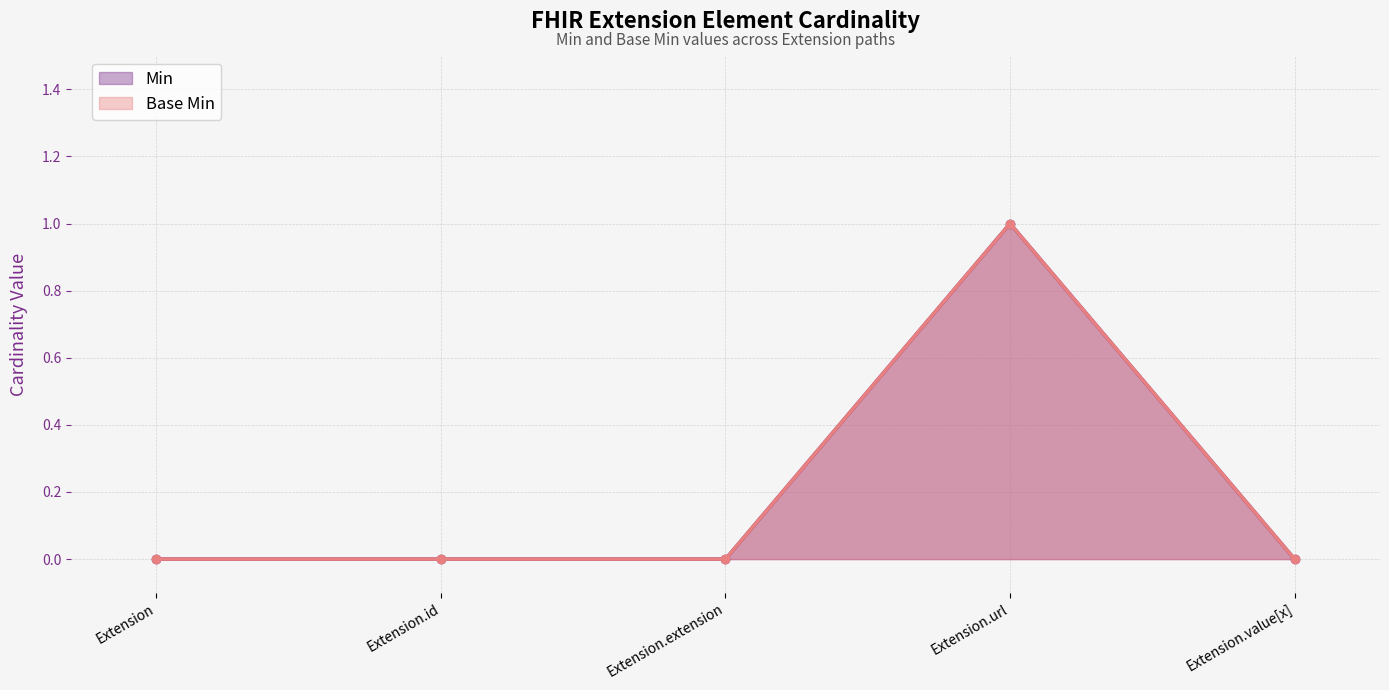

In Base Min, how many points are higher than both neighbors (excluding endpoints)?

1